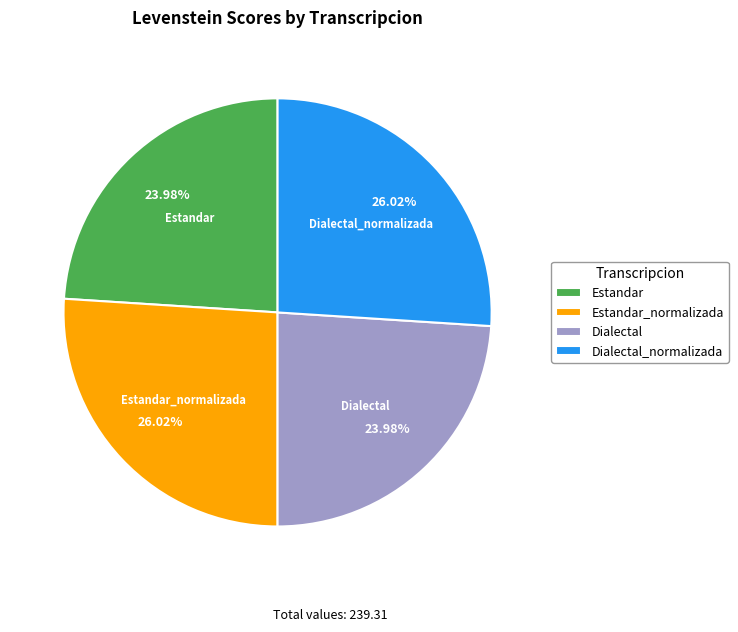

Combined, what portion of the pie is Estandar_normalizada and Dialectal_normalizada?

52.0%